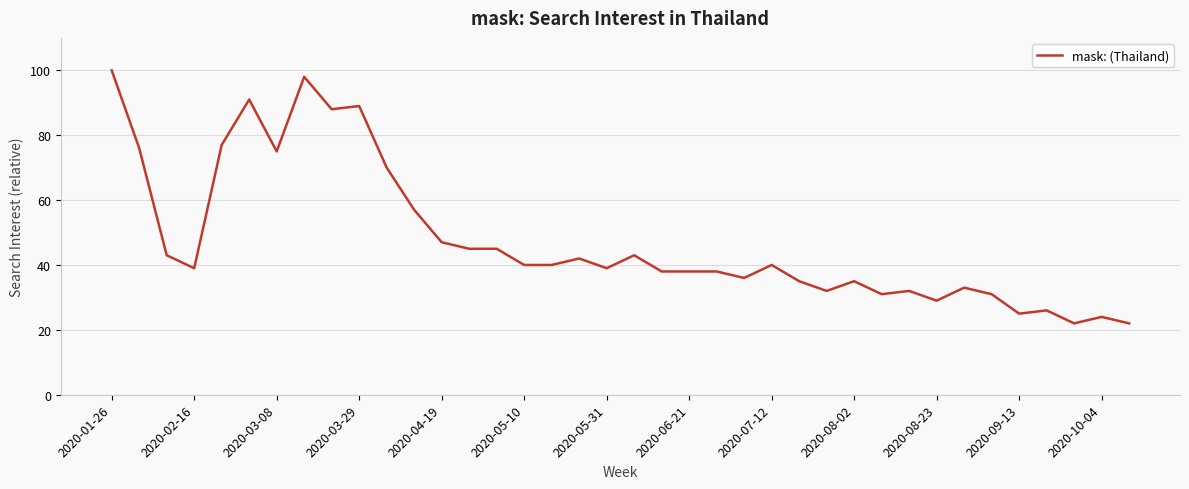

Is this an area chart (filled region under the line)?

No